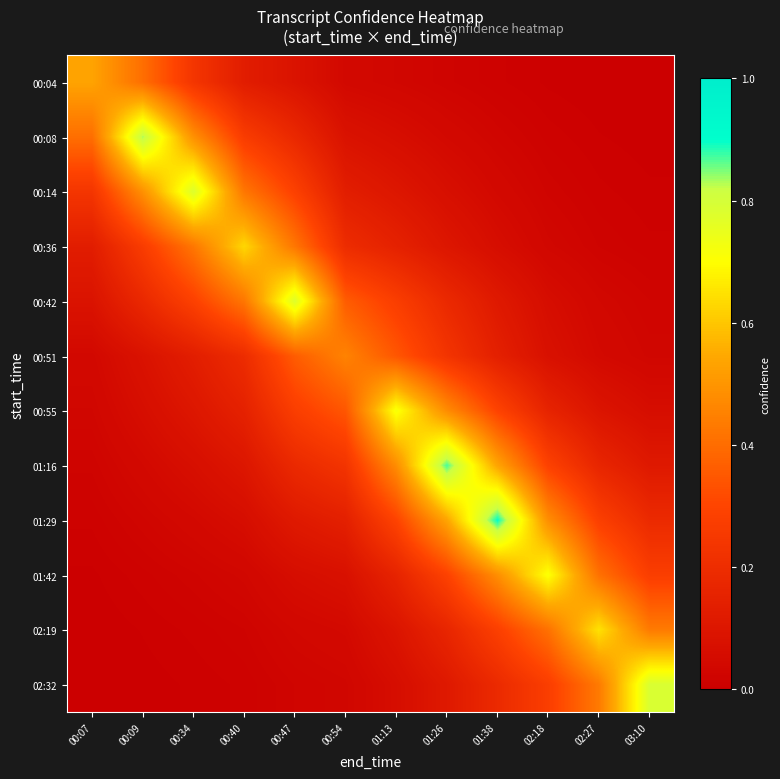

At how many categories does at least one series exceed 0?

12